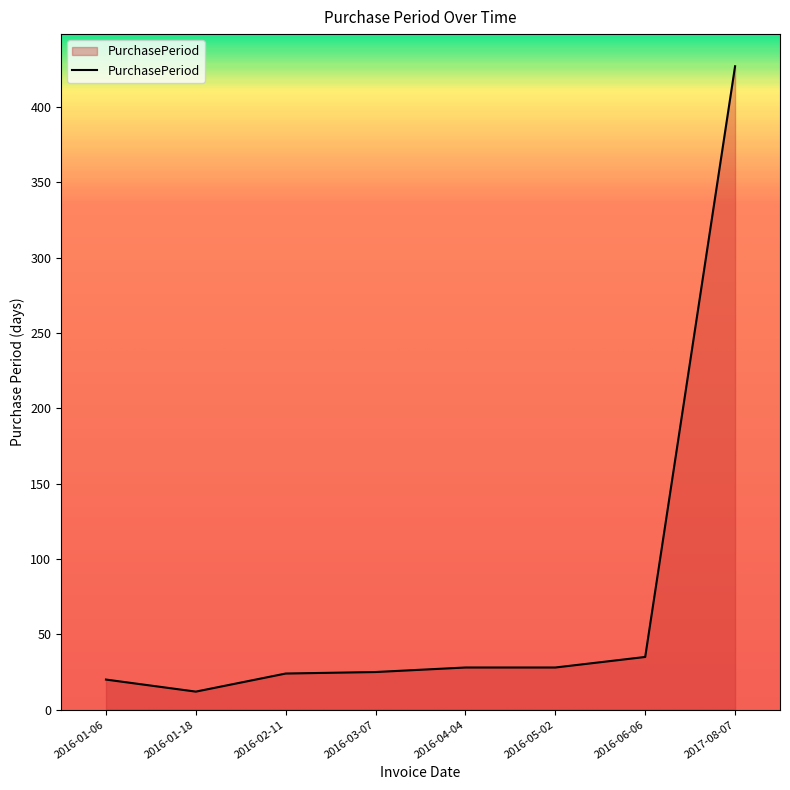

What is the change in value from 2016-03-07 to 2017-08-07?

+402